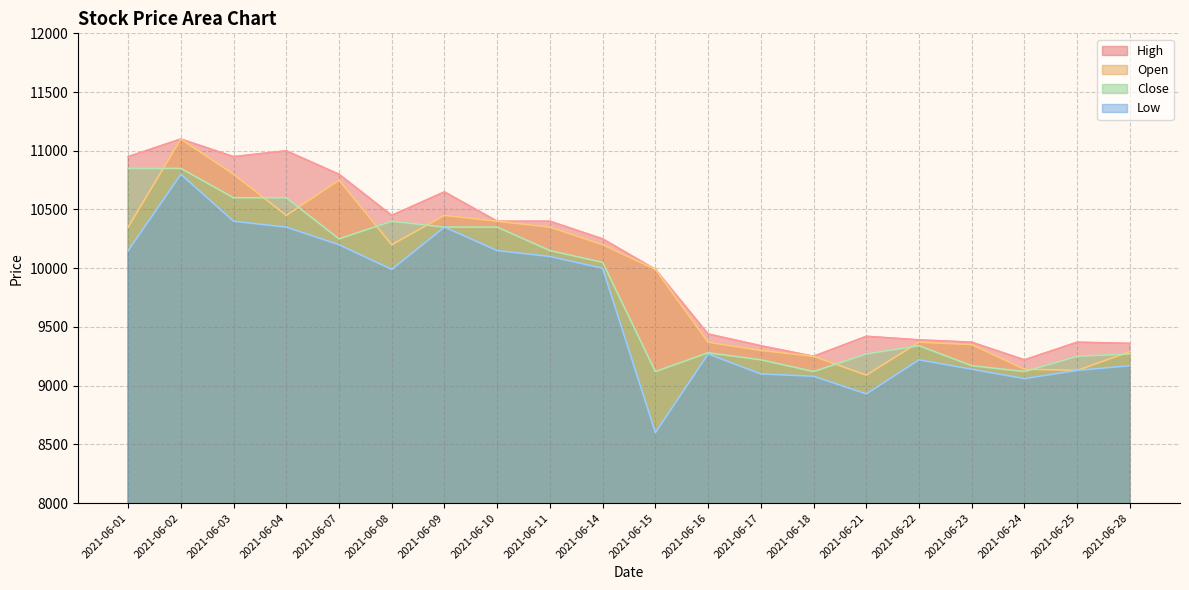

At which label does High reach its minimum?

2021-06-24